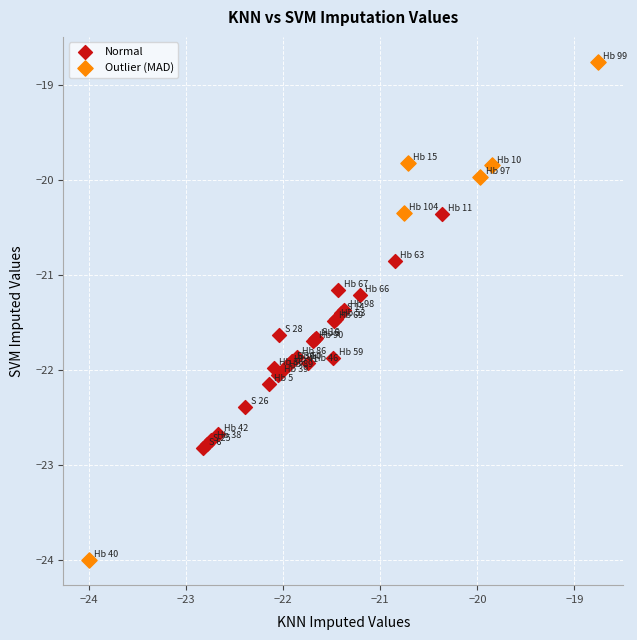

Which series contains the lowest Y value?

Outlier (MAD)